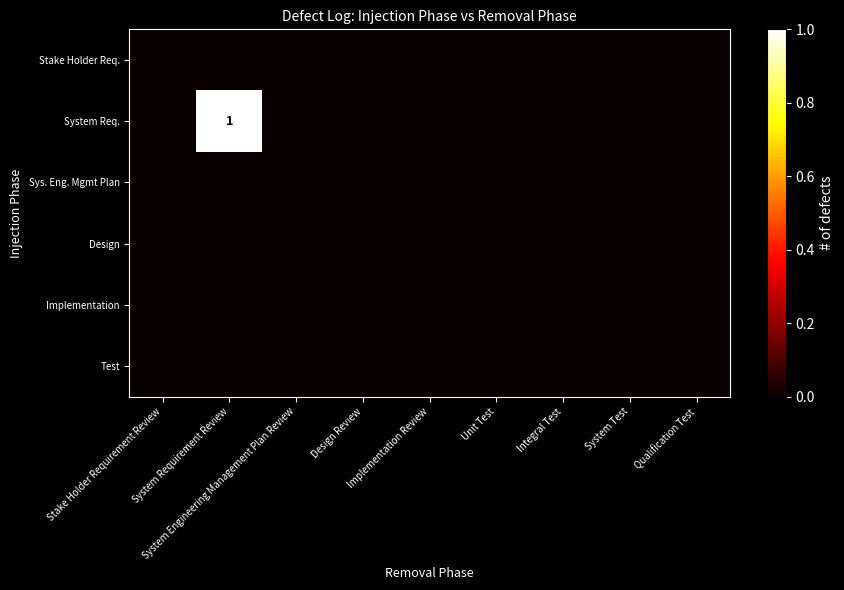

Rank the series at Design Review from highest to lowest value.

Stake Holder Req., System Req., Sys. Eng. Mgmt Plan, Design, Implementation, Test